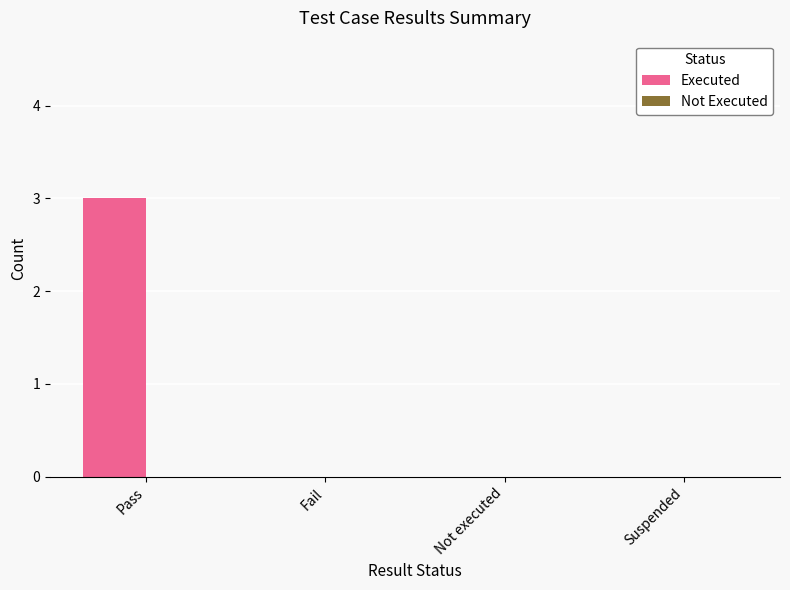

What is the sum of all values?

3